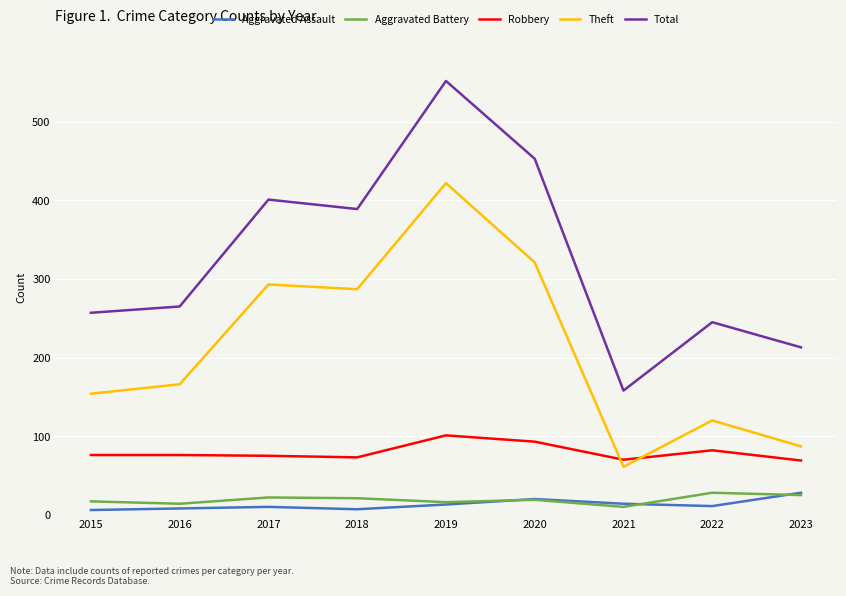

The value of Theft at 2018 is 287. True or false?

True